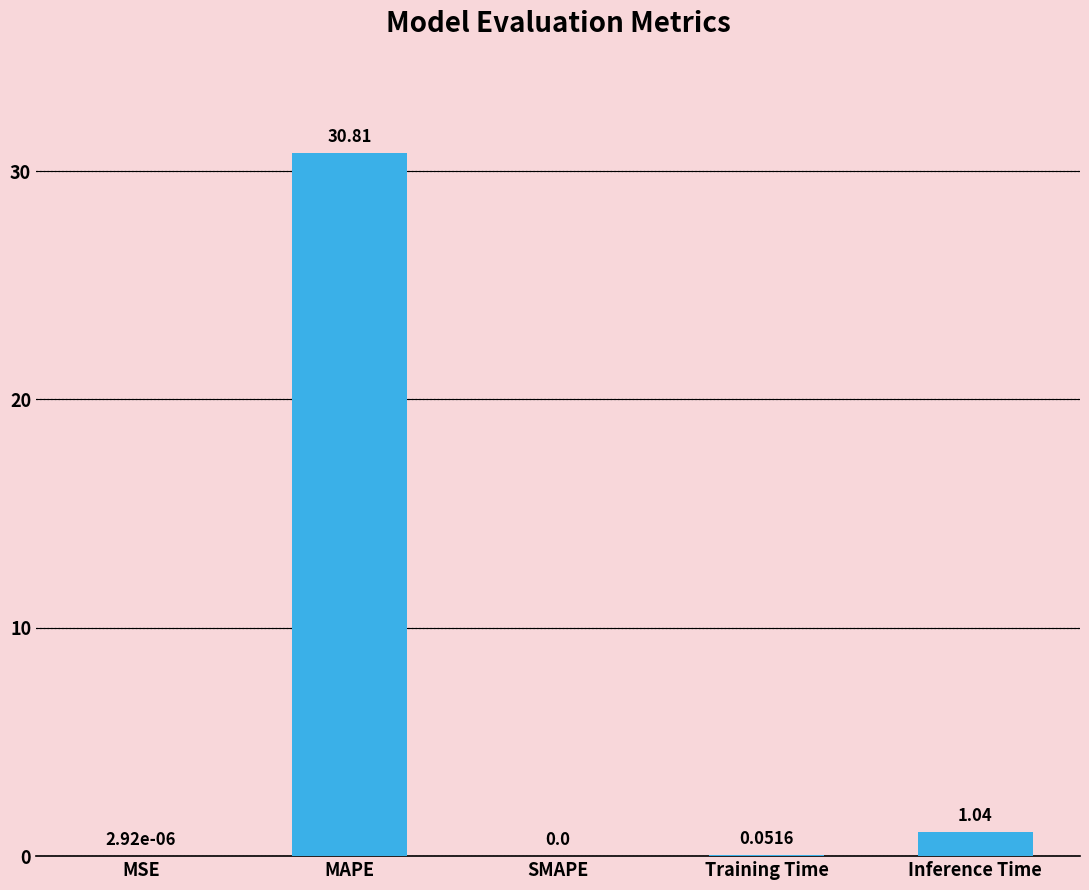

Which has a higher value, SMAPE or Training Time?

Training Time